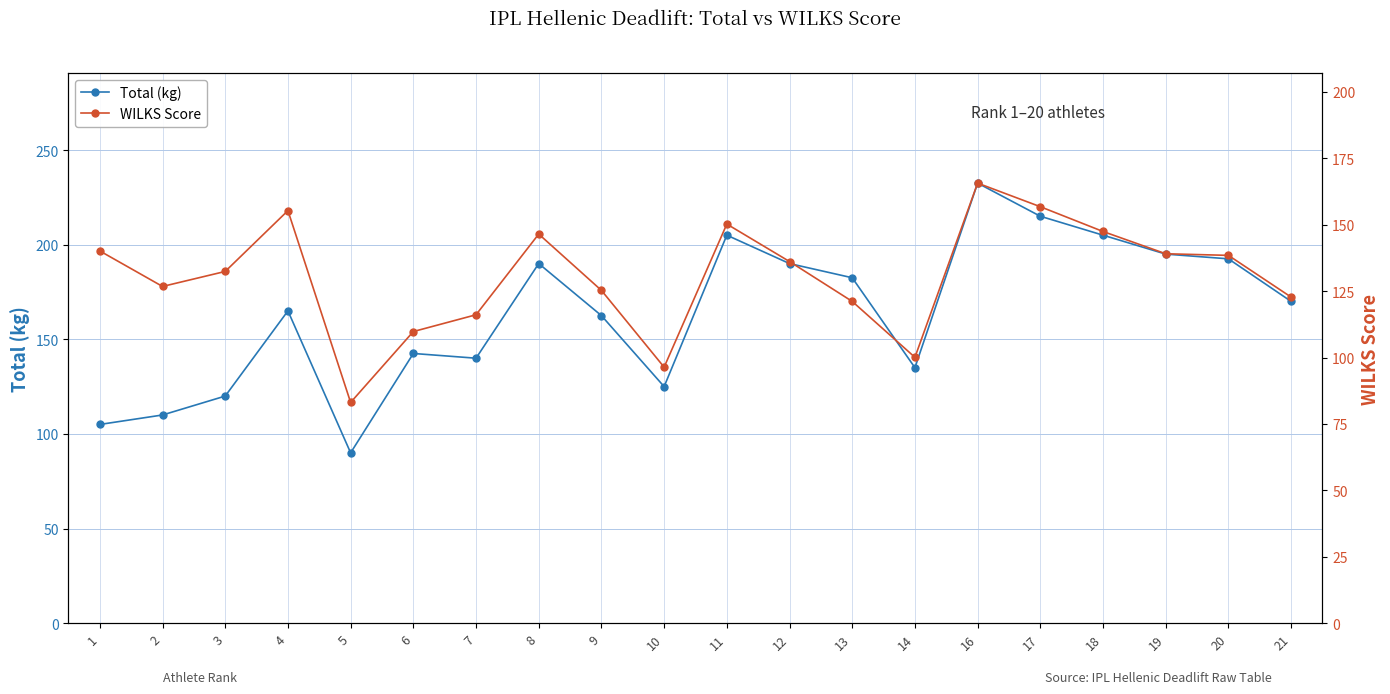

Reading right to left, transcribe all the data shown in this chart.

Total (kg): 170.0	192.5	195.0	205.0	215.0	232.5	135.0	182.5	190.0	205.0	125.0	162.5	190.0	140.0	142.5	90.0	165.0	120.0	110.0	105.0
WILKS Score: 122.8	138.5	139.1	147.5	156.8	165.7	100.1	121.1	136.2	150.3	96.4	125.3	146.5	116.1	109.8	83.1	155.3	132.4	126.8	140.1